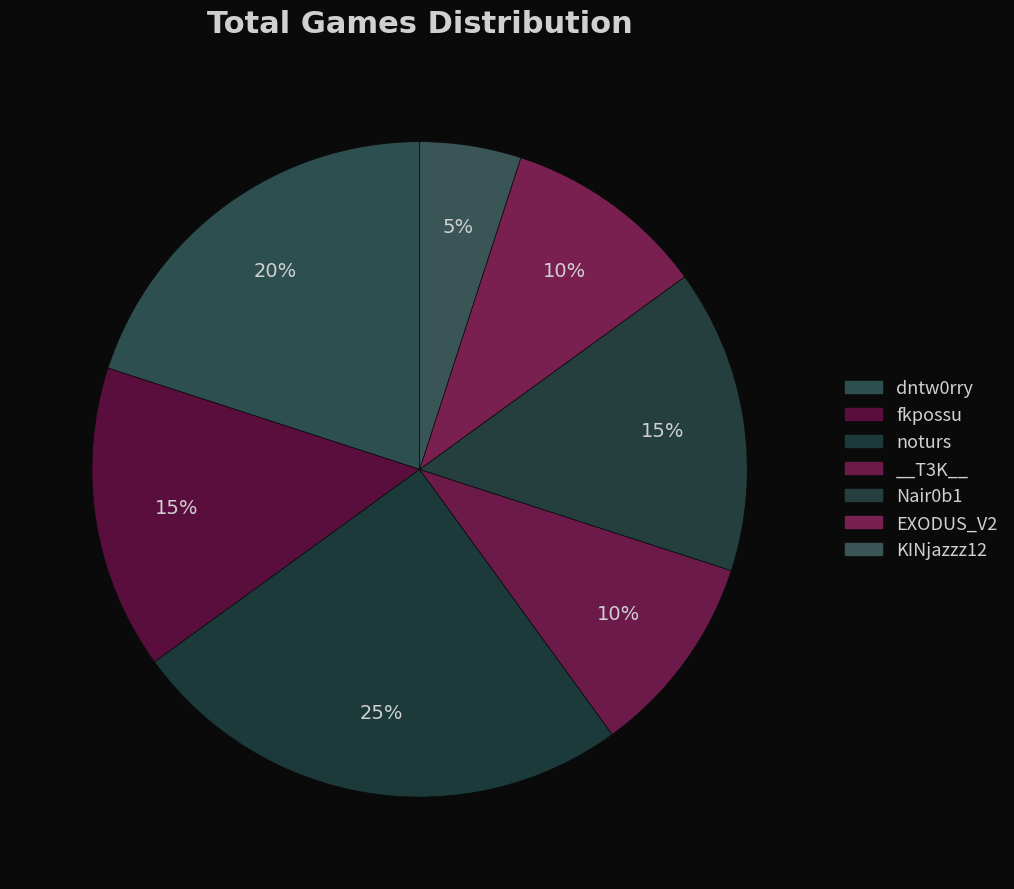

Is it true that fkpossu is 20% of the pie?

False